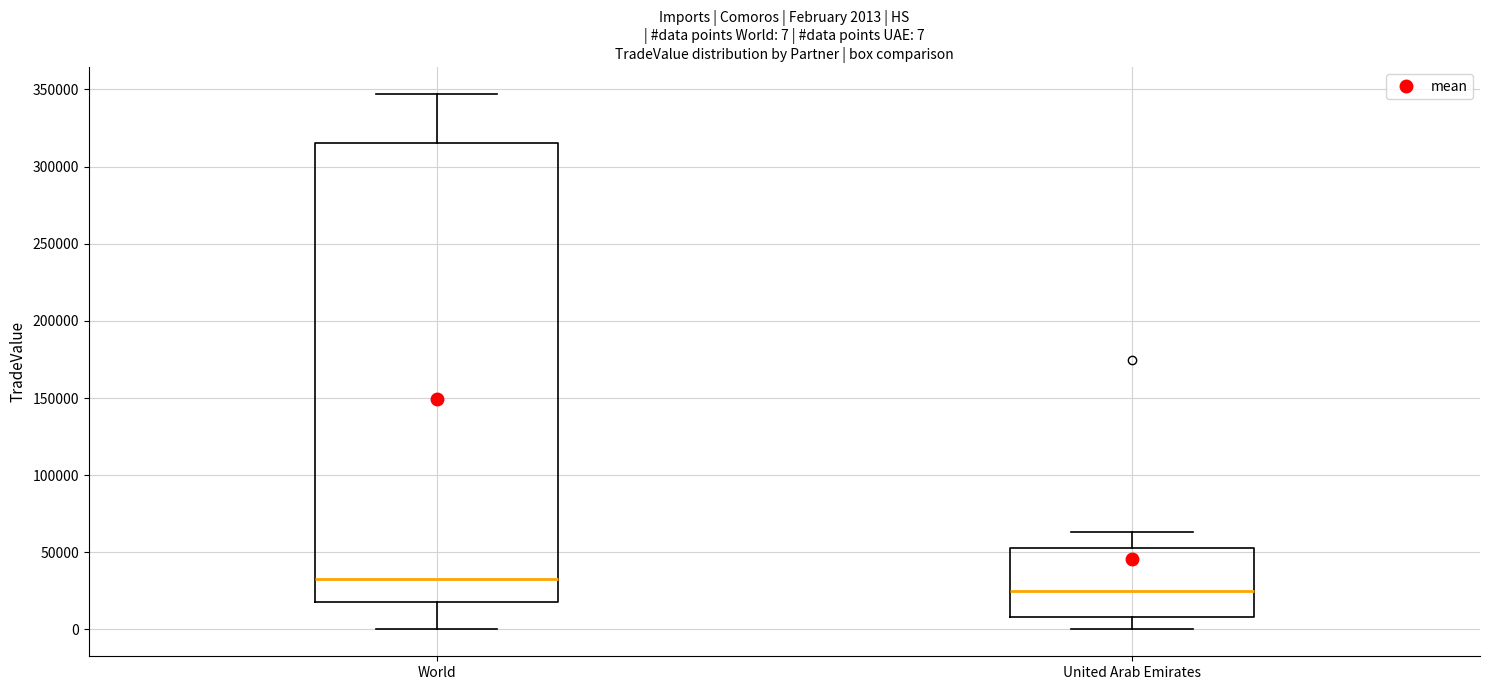

Comparing the boxes themselves (not the whiskers), which one is the tallest?

World